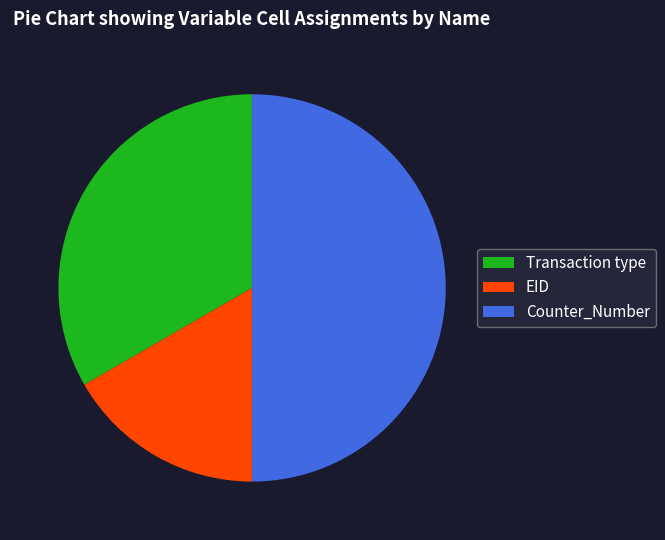

Do EID and Counter_Number together represent more than half of the pie?

Yes